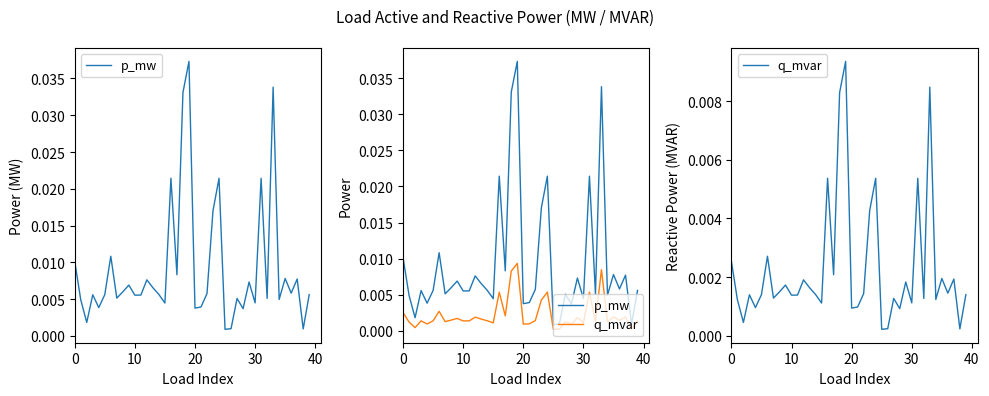

True or false: q_mvar and p_mw intersect in this chart.

False